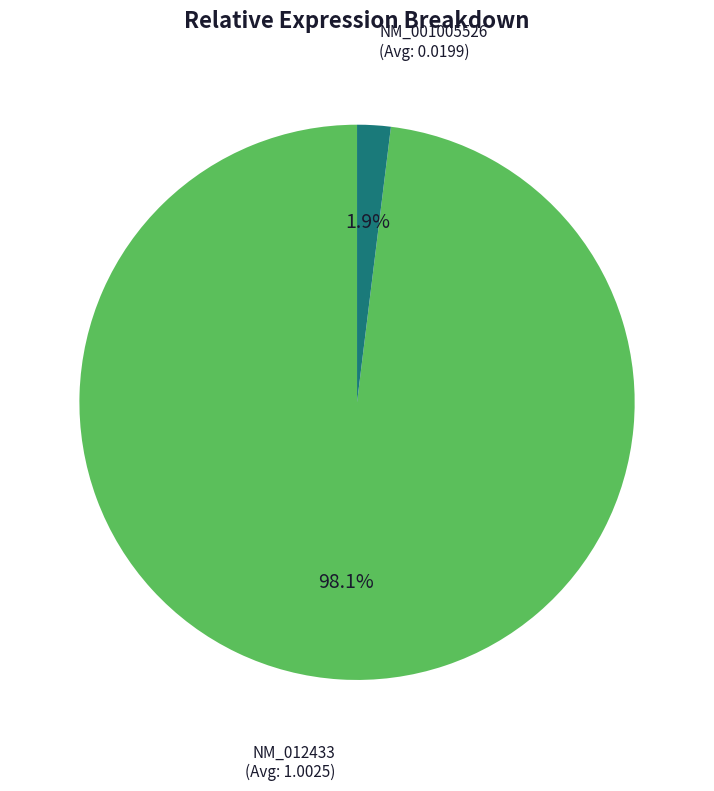

Combined, do NM_001005526 and NM_012433 account for over 50%?

Yes